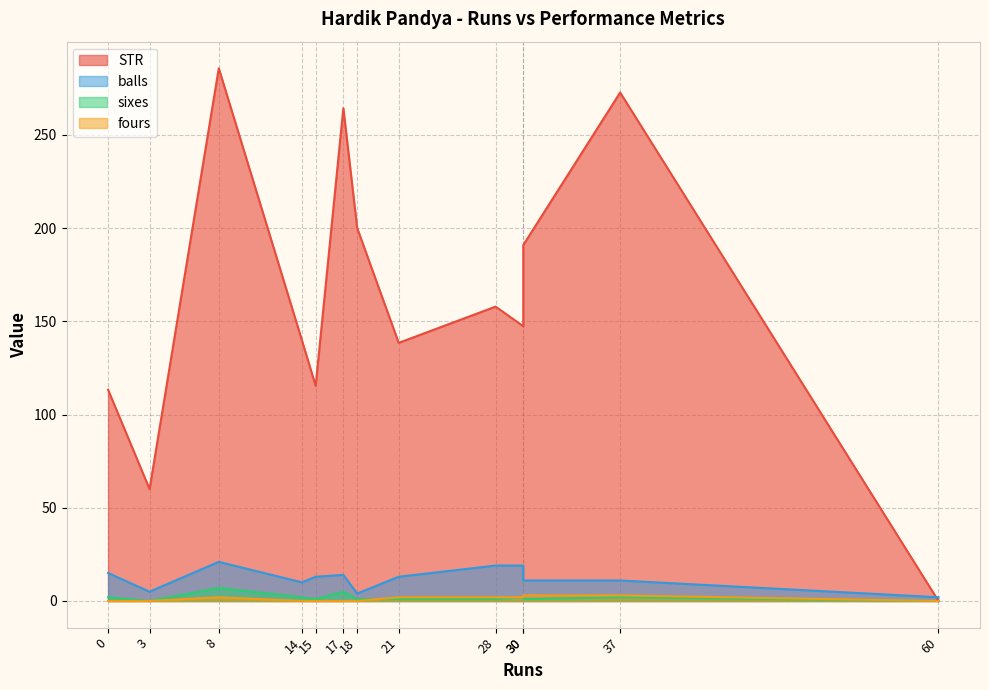

True or false: fours has more than 2 points higher than both neighbors.

False